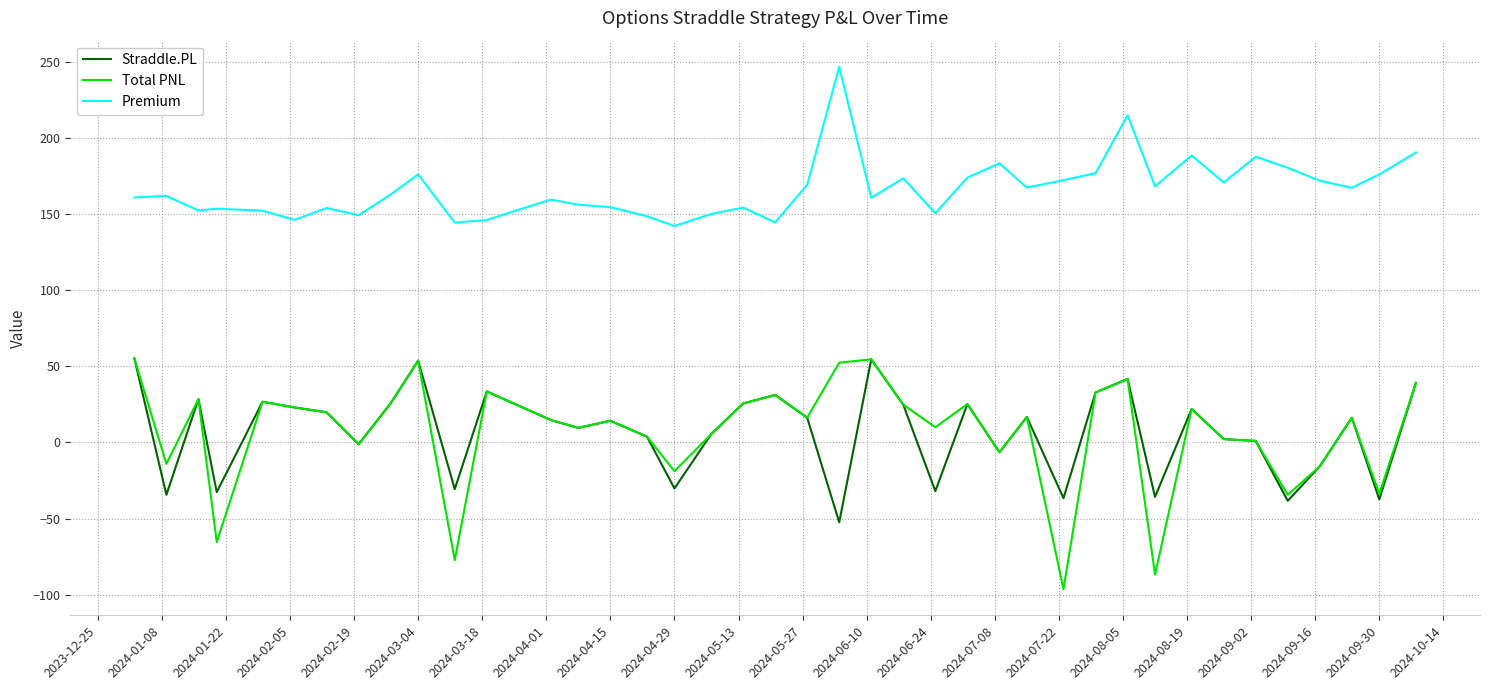

What is the sum of all Total PNL values?

276.0